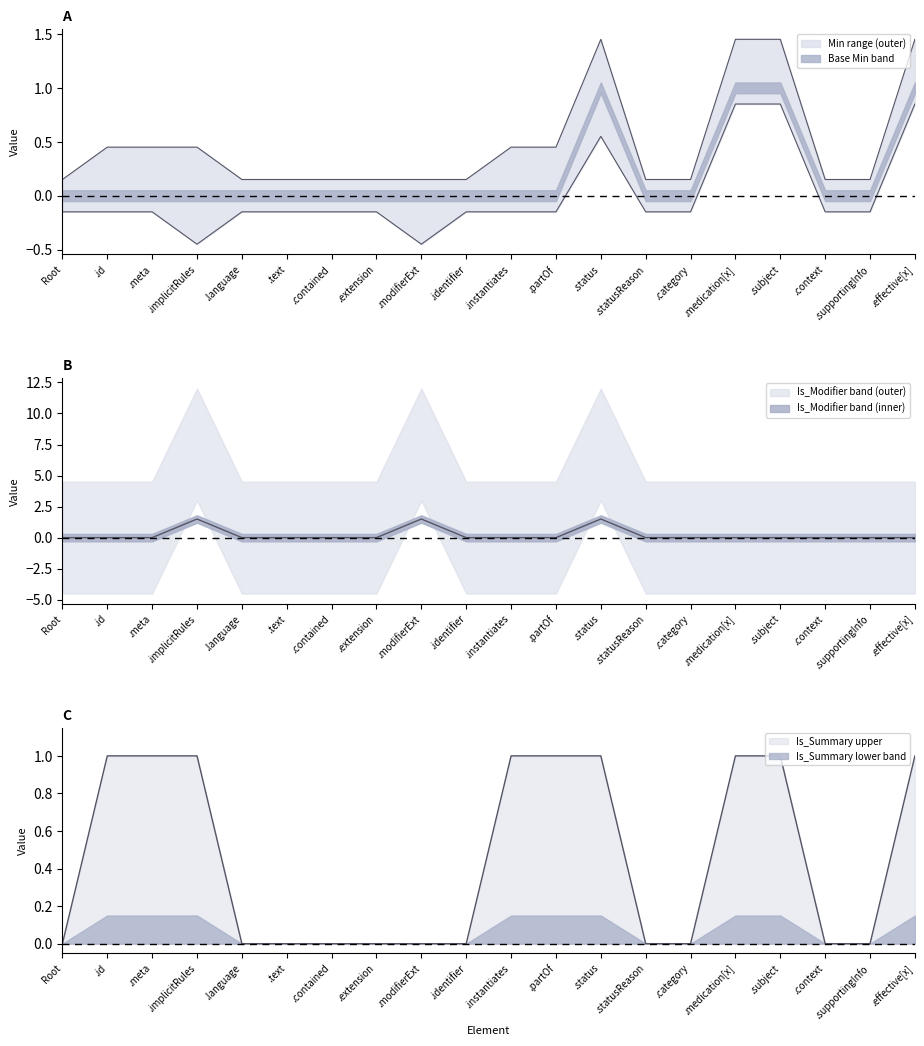

How many values in the Base_Min series exceed 0?

4